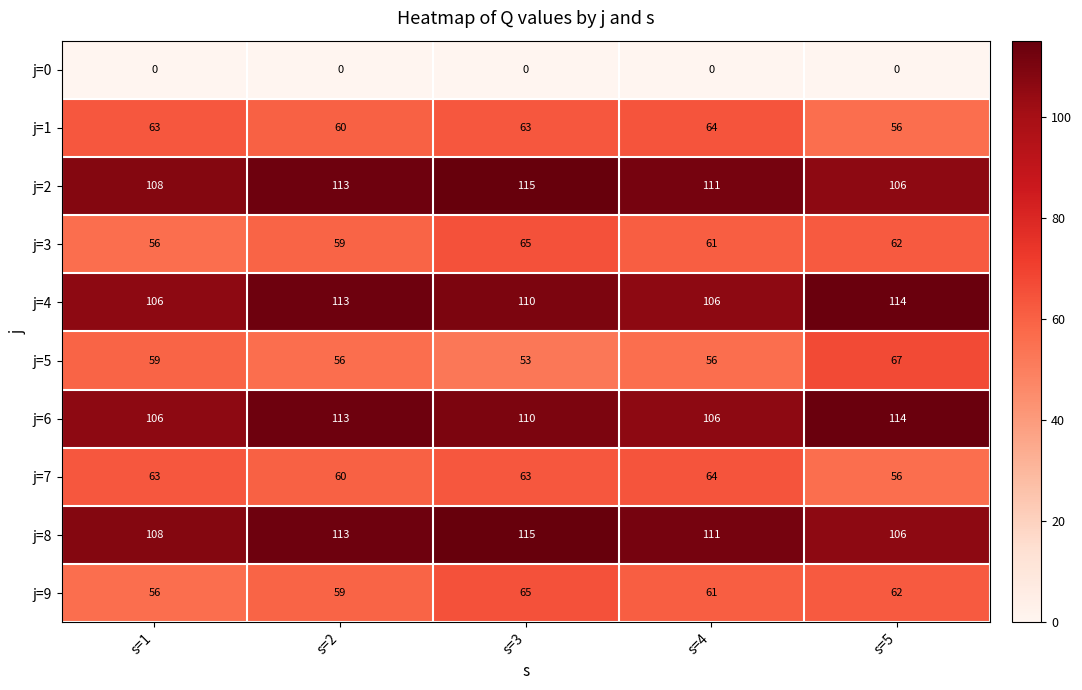

At how many categories does at least one series exceed 52?

5